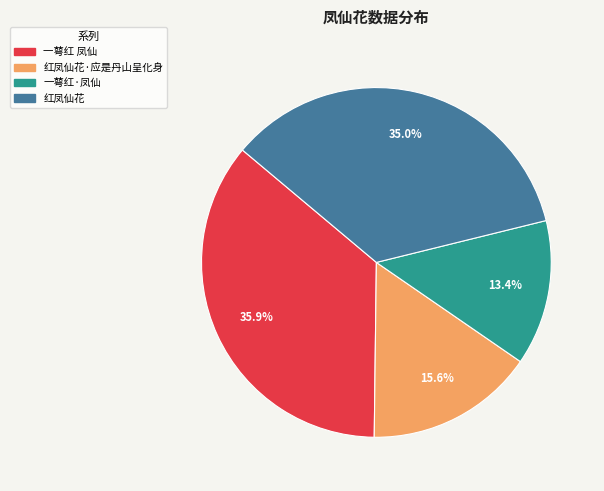

How many segments does this pie chart have?

4